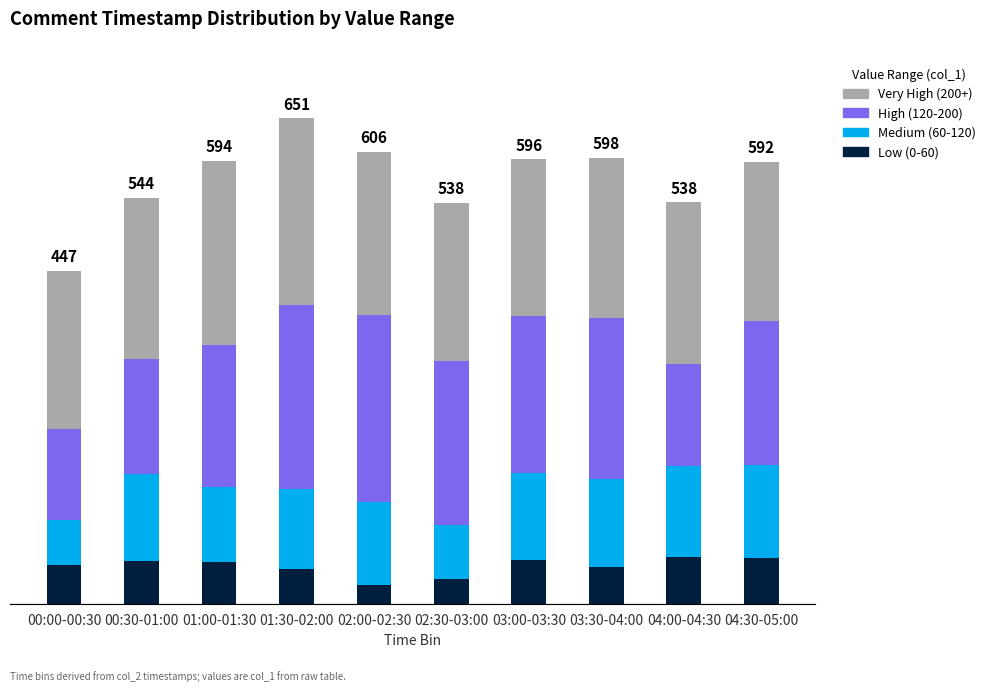

What are all the series names shown in the legend?

Very High (200+), High (120-200), Medium (60-120), Low (0-60)